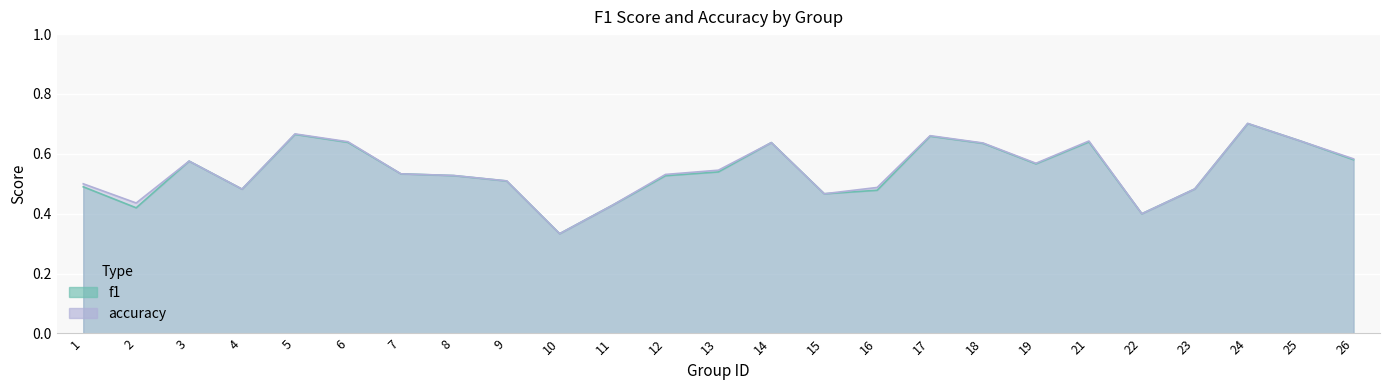

Which category has the lowest value in the accuracy series?

10